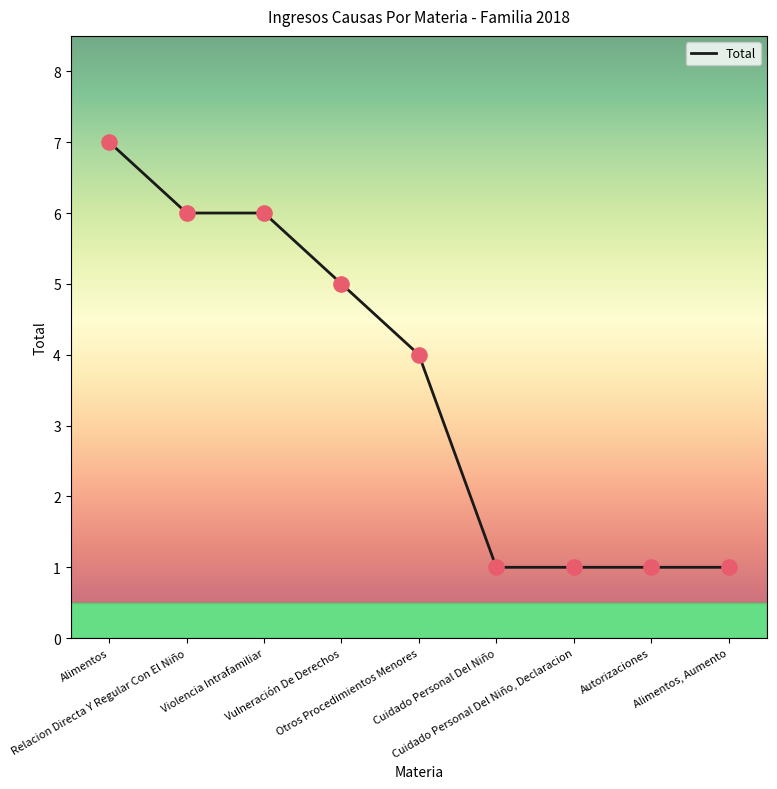

Between Relacion Directa Y Regular Con El Niño and Alimentos, which is larger?

Alimentos